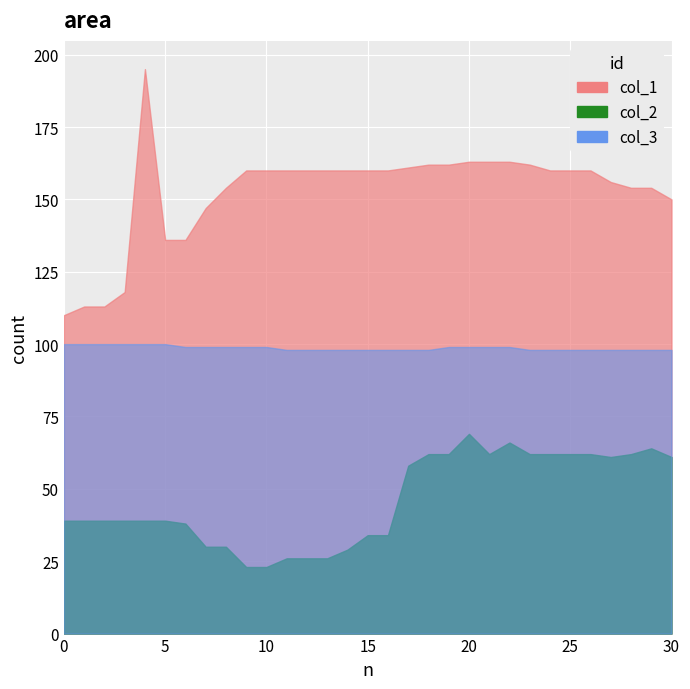

At which label is col_3 closest to 99?

6